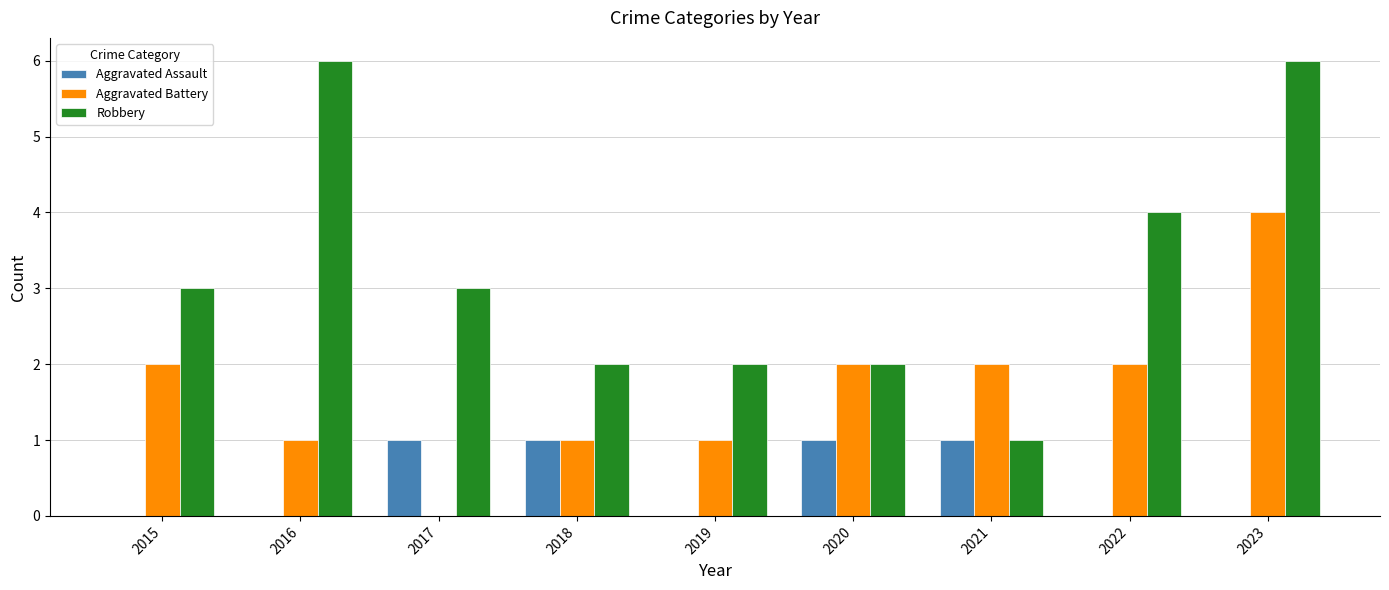

What is the greatest value displayed?

6